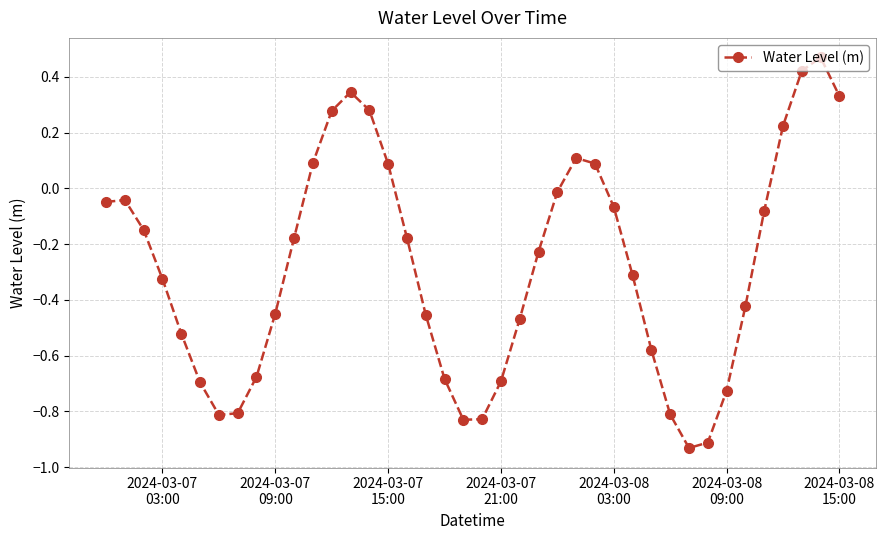

True or false: the data has more than 2 interior local peaks.

True